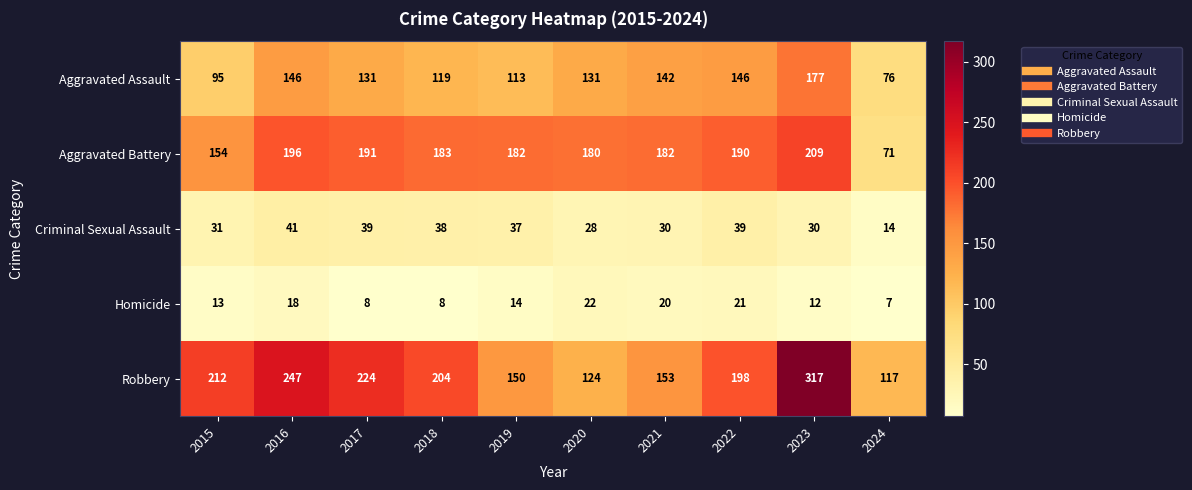

True or false: Aggravated Battery has a value of 325 at 2021.

False